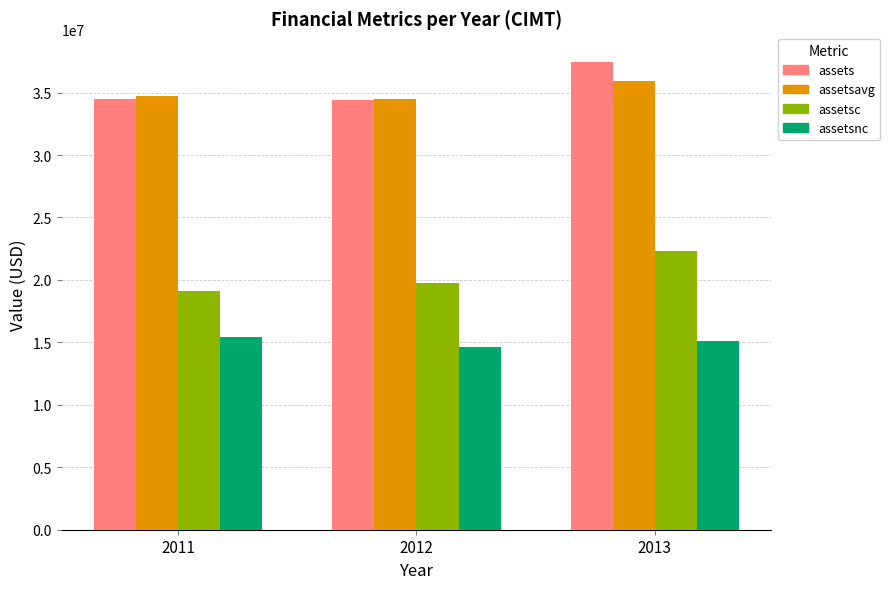

At how many categories does at least one series exceed 36192703?

1